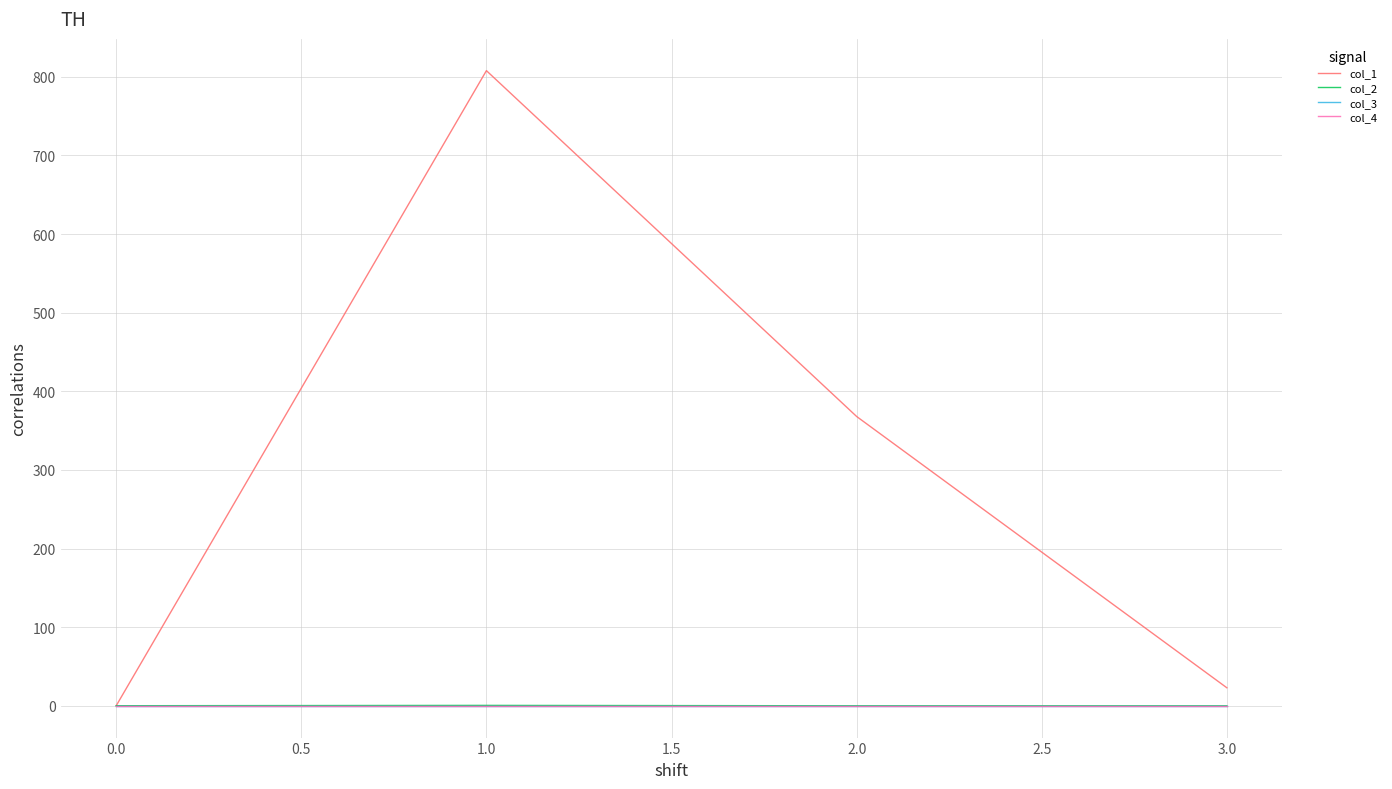

What is the minimum value for col_2?

-0.1